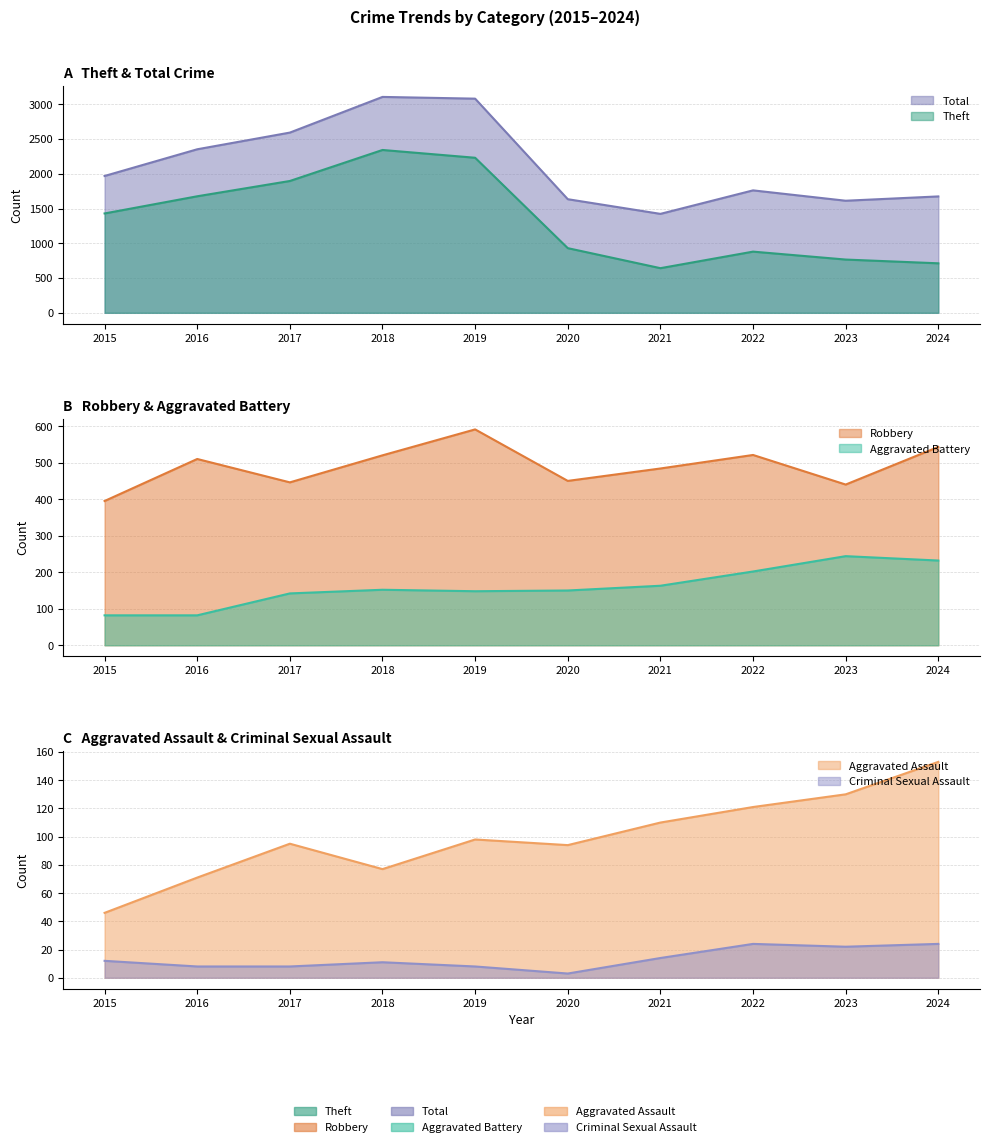

Does the chart have visible grid lines?

Yes